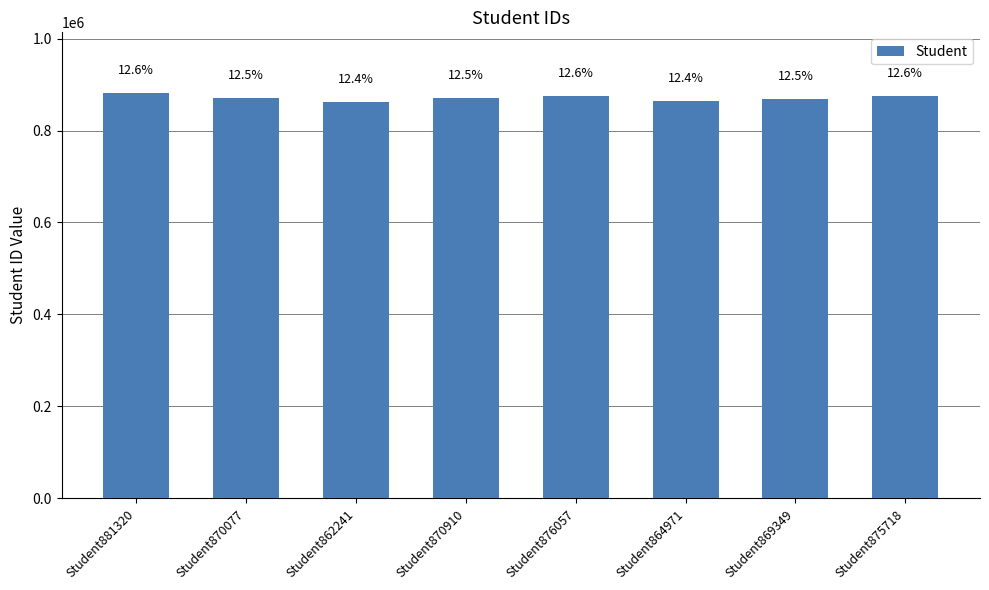

What is the difference between the values at Student862241 and Student870910?

8669